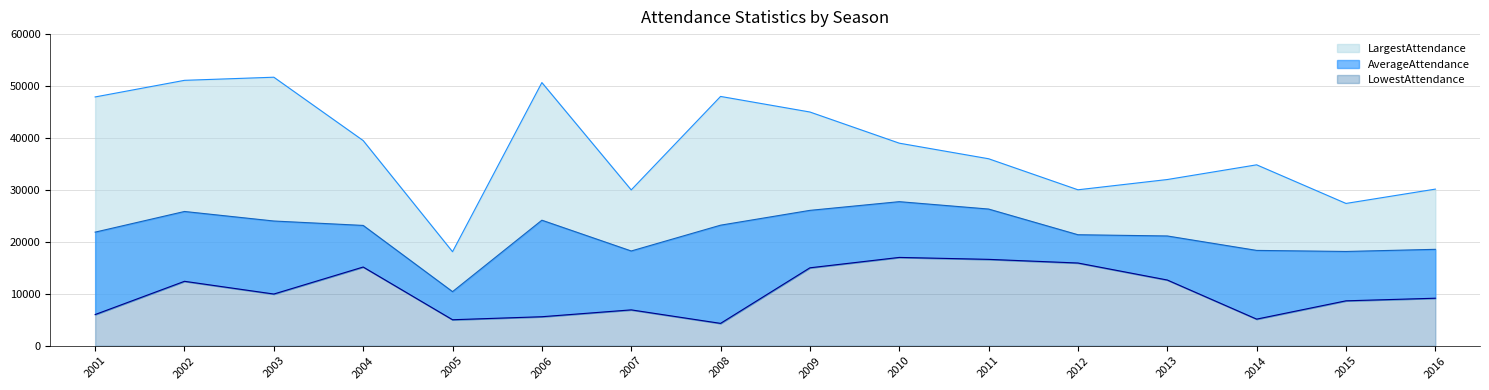

At how many categories does at least one series exceed 40084?

6